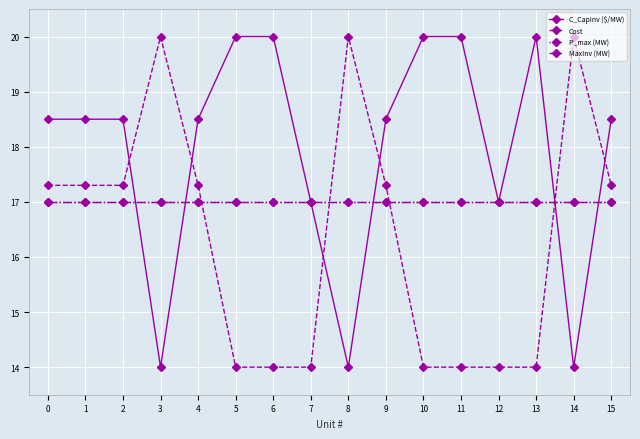

Which has a higher value, 1 or 3?

1